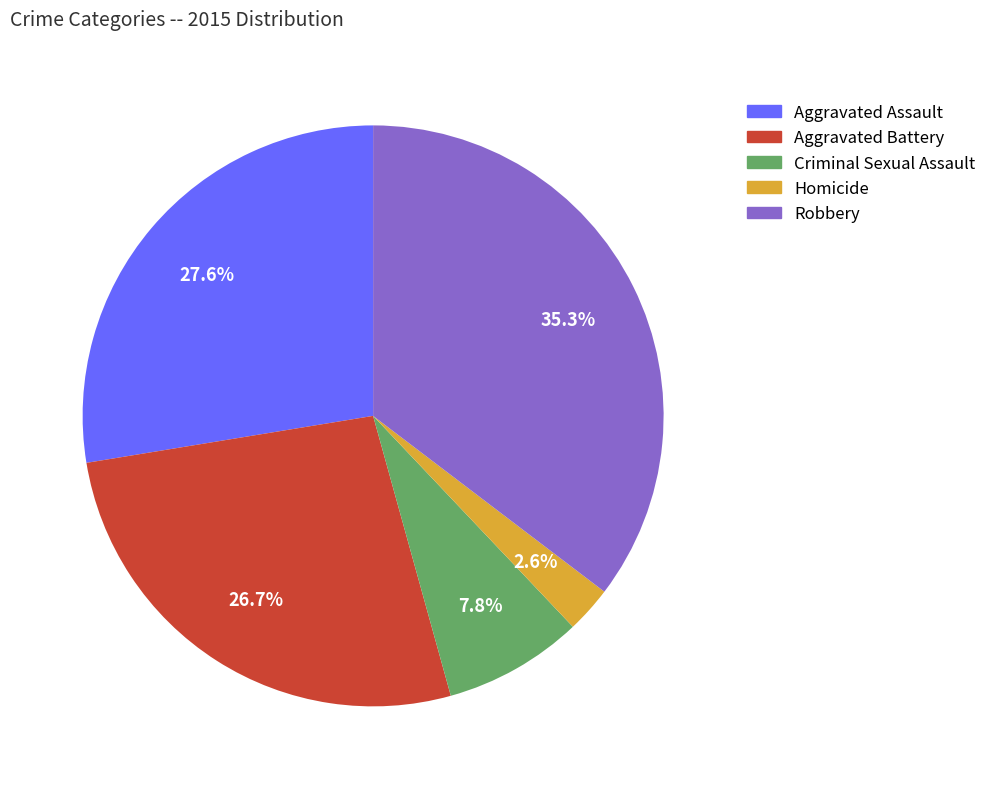

To the nearest percent, what percentage of the pie is Aggravated Assault?

28%